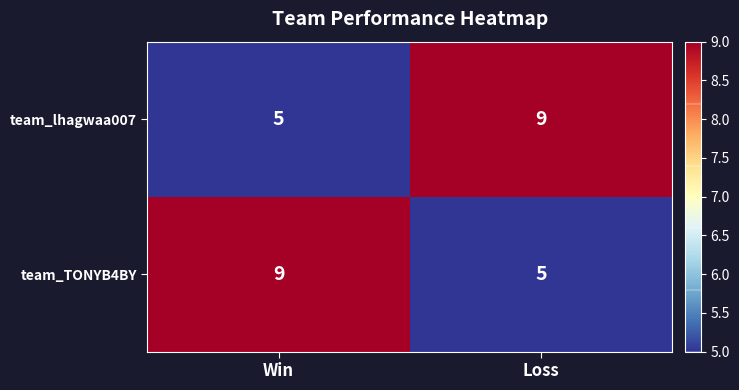

Reading left to right, extract all data points from this chart.

team_lhagwaa007: 5	9
team_TONYB4BY: 9	5